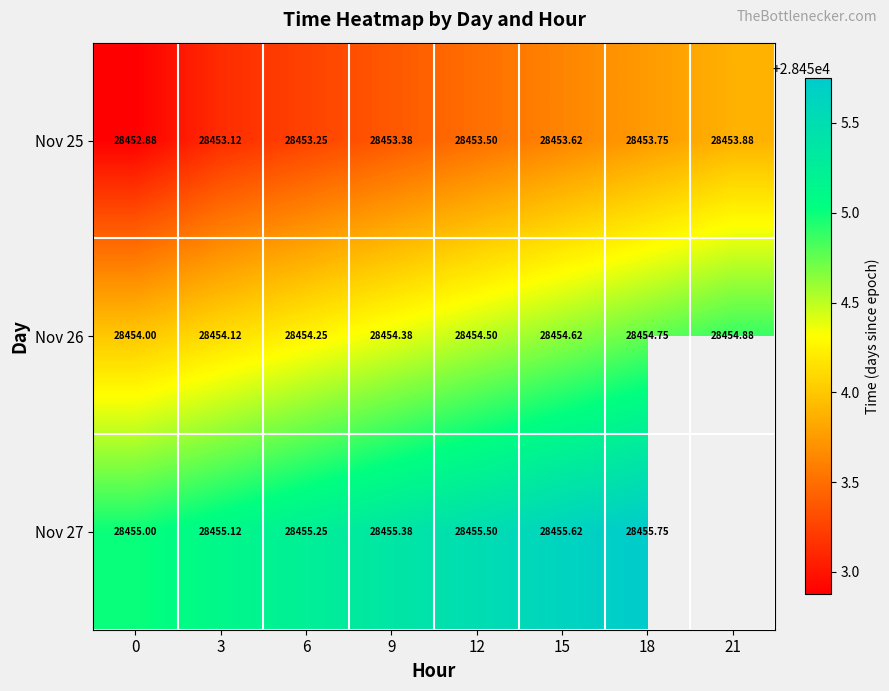

At 3, list the series in order from smallest to largest.

Nov 25, Nov 26, Nov 27